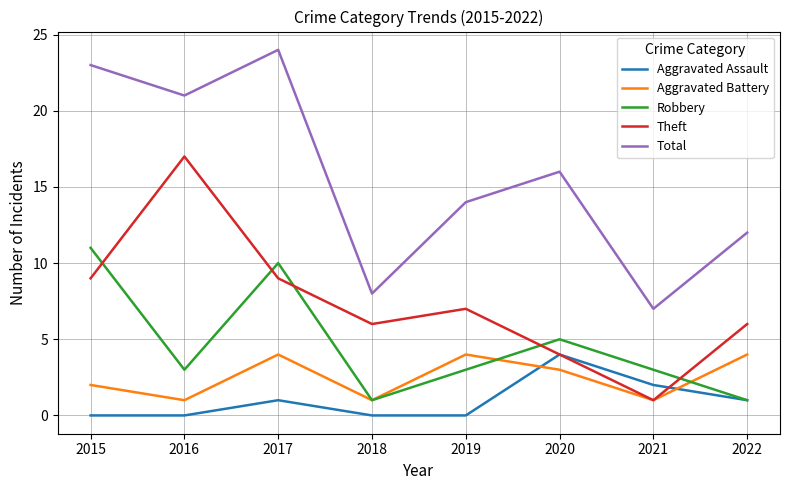

What value does the Robbery series have at 2021?

3